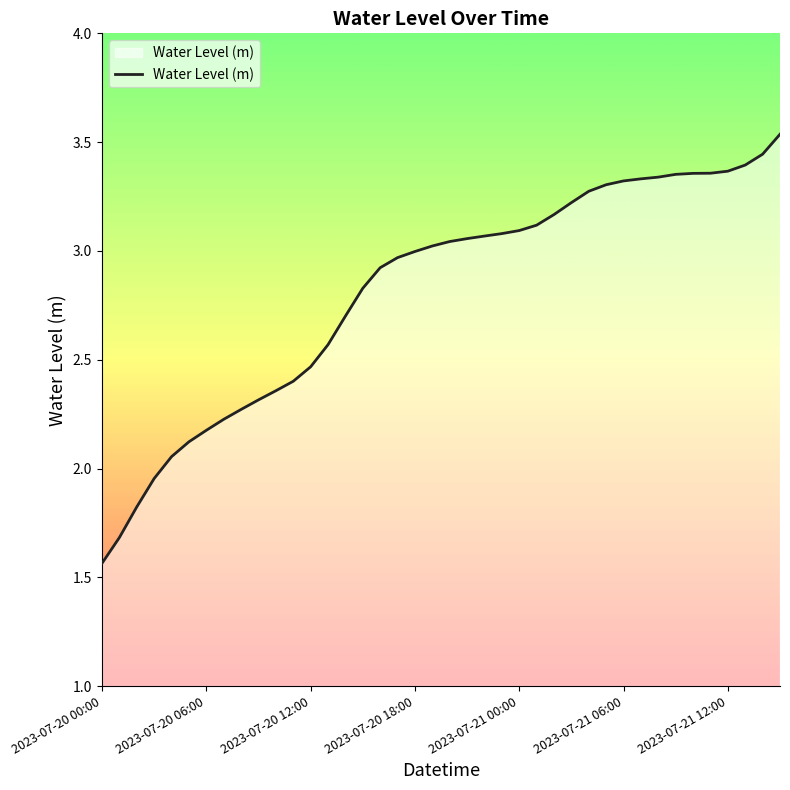

How many lines are shown in the chart?

1